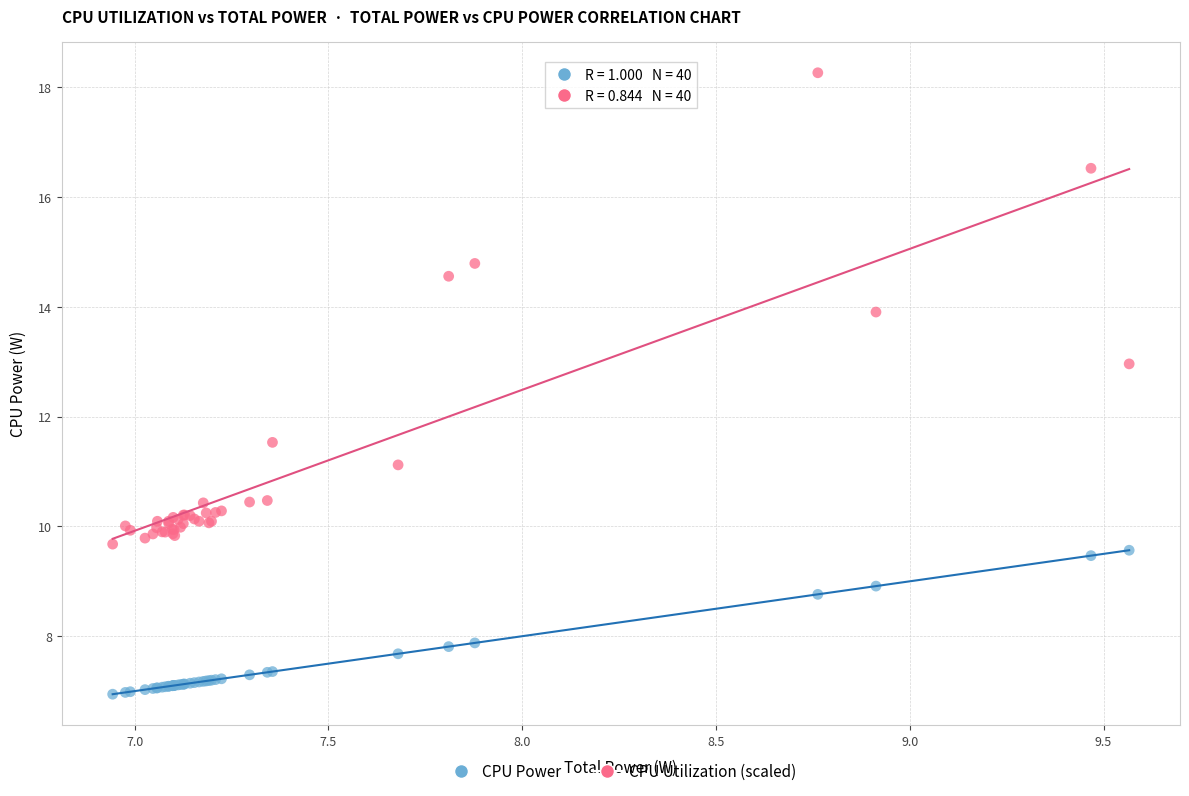

Across all series, what Y value is closest to 12?

11.5